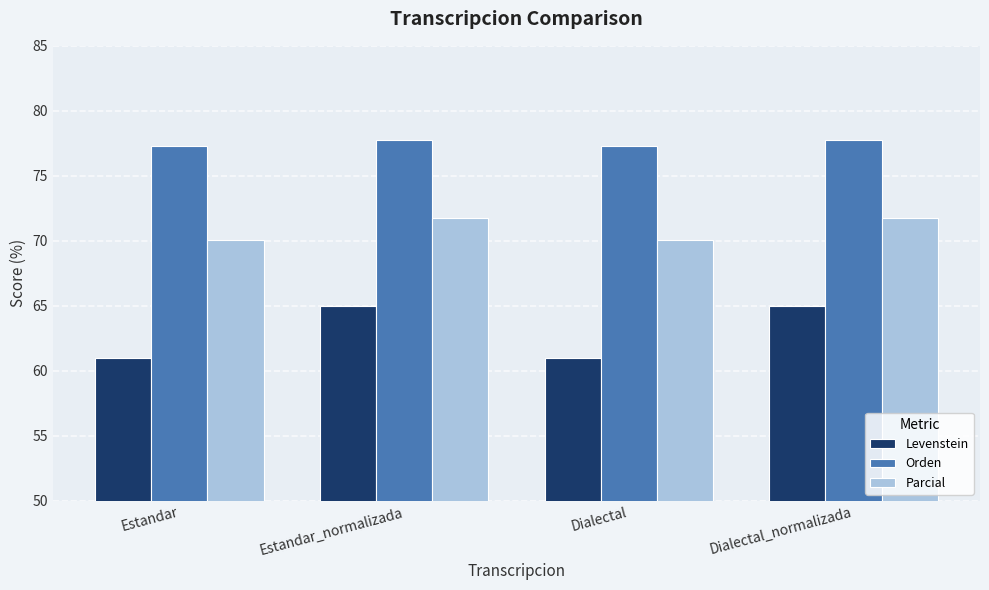

Reading right to left, what are all the values shown in this chart?

Levenstein: 65.0	61.0	65.0	61.0
Orden: 77.8	77.3	77.8	77.3
Parcial: 71.8	70.1	71.8	70.1